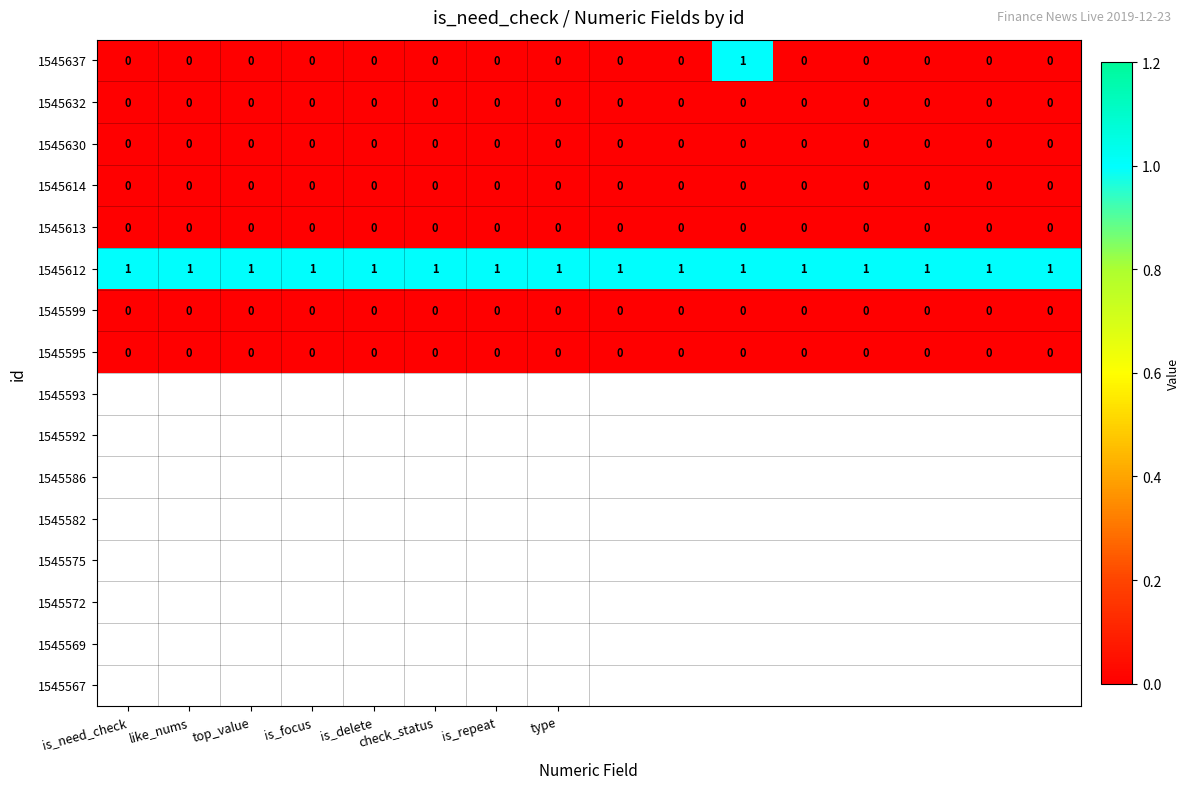

Which series has the widest spread of values?

1545637